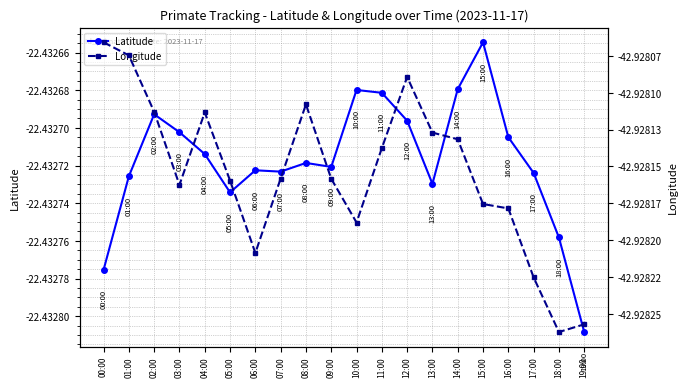

Reading right to left, list all the values displayed in this chart.

Latitude: 19:00=-22.4	18:00=-22.4	17:00=-22.4	16:00=-22.4	15:00=-22.4	14:00=-22.4	13:00=-22.4	12:00=-22.4	11:00=-22.4	10:00=-22.4	09:00=-22.4	08:00=-22.4	07:00=-22.4	06:00=-22.4	05:00=-22.4	04:00=-22.4	03:00=-22.4	02:00=-22.4	01:00=-22.4	00:00=-22.4
Longitude: 19:00=-42.9	18:00=-42.9	17:00=-42.9	16:00=-42.9	15:00=-42.9	14:00=-42.9	13:00=-42.9	12:00=-42.9	11:00=-42.9	10:00=-42.9	09:00=-42.9	08:00=-42.9	07:00=-42.9	06:00=-42.9	05:00=-42.9	04:00=-42.9	03:00=-42.9	02:00=-42.9	01:00=-42.9	00:00=-42.9